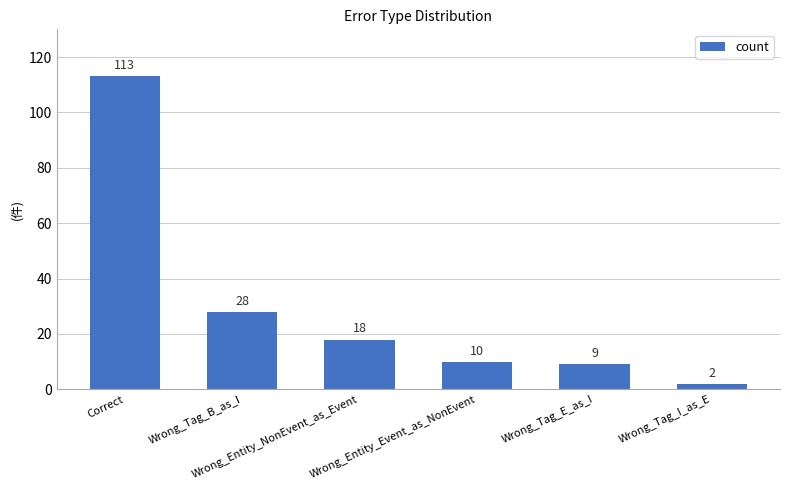

How many data points does each series have?

6